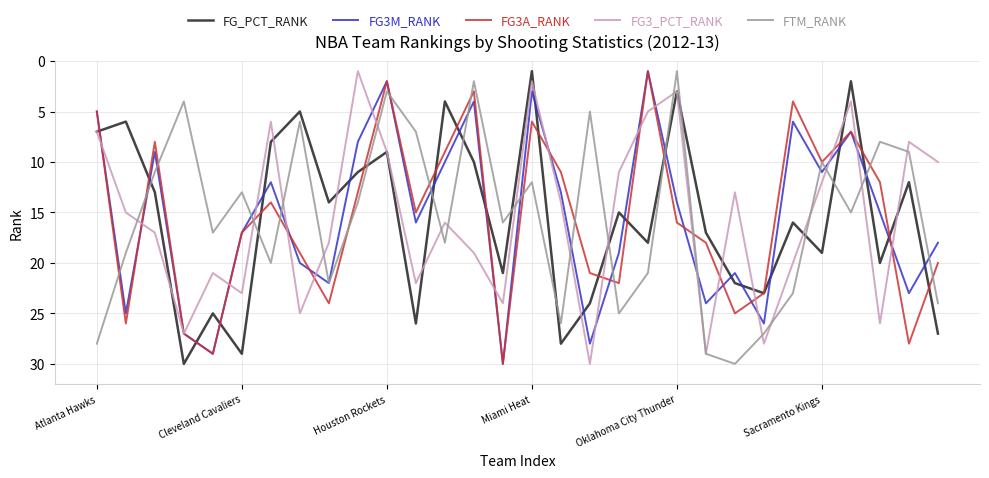

What is the maximum value for FTM_RANK?

30